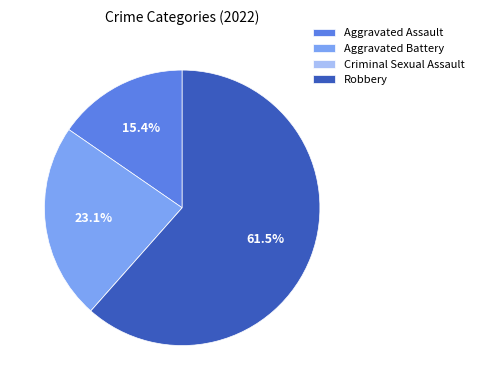

What percentage do Aggravated Battery and Robbery together represent?

84.6%